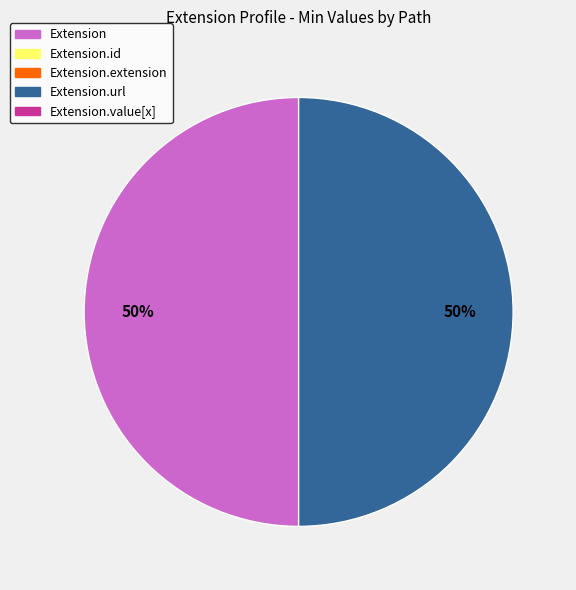

To the nearest percent, what is the average slice percentage?

50%